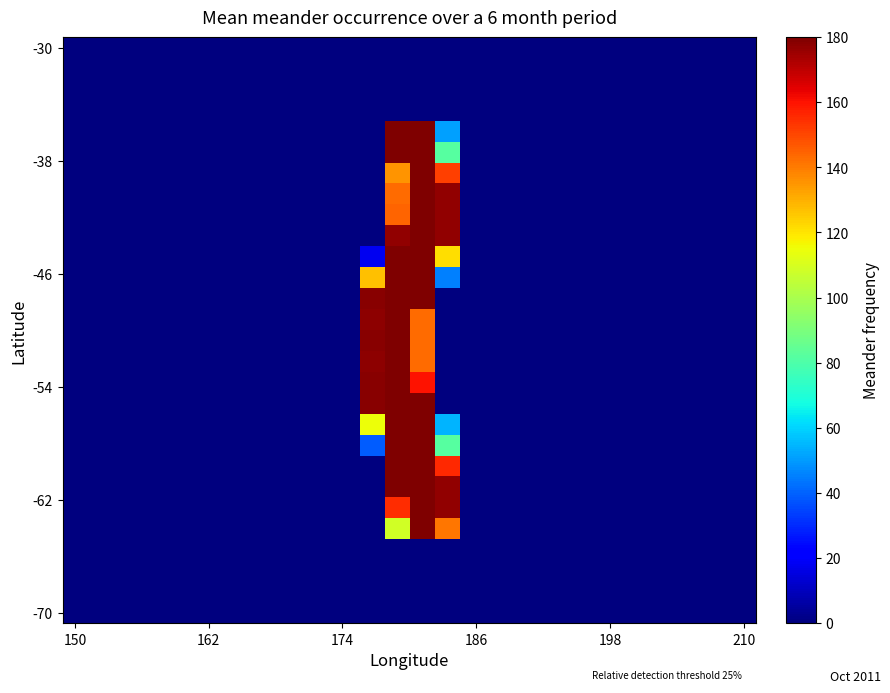

At which category is the sum across all series the highest?

14